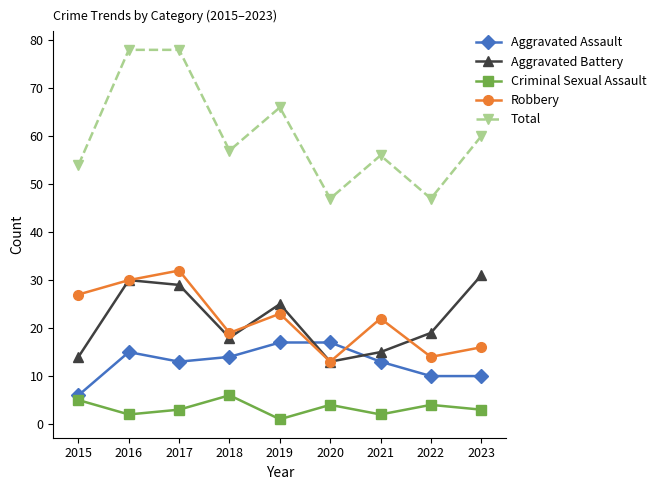

True or false: Criminal Sexual Assault and Total cross at least once.

False